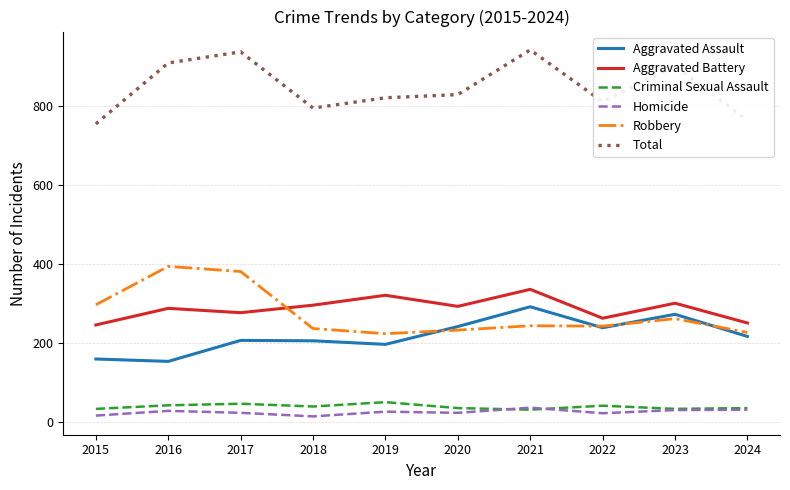

Where is Robbery nearest to the value 309?

2015